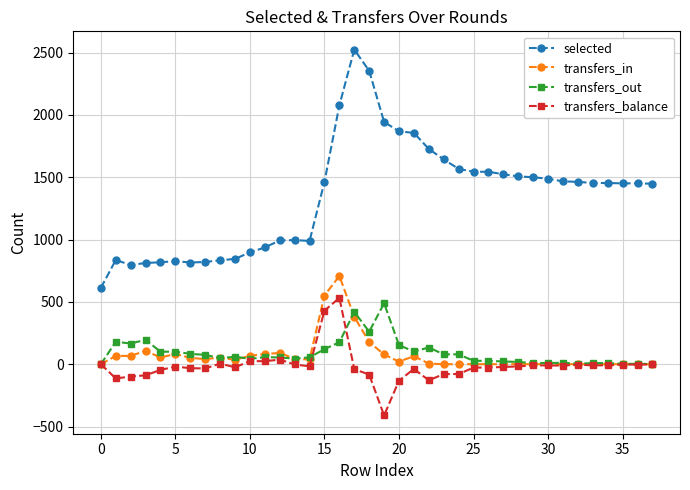

What is the smallest value displayed?

-411